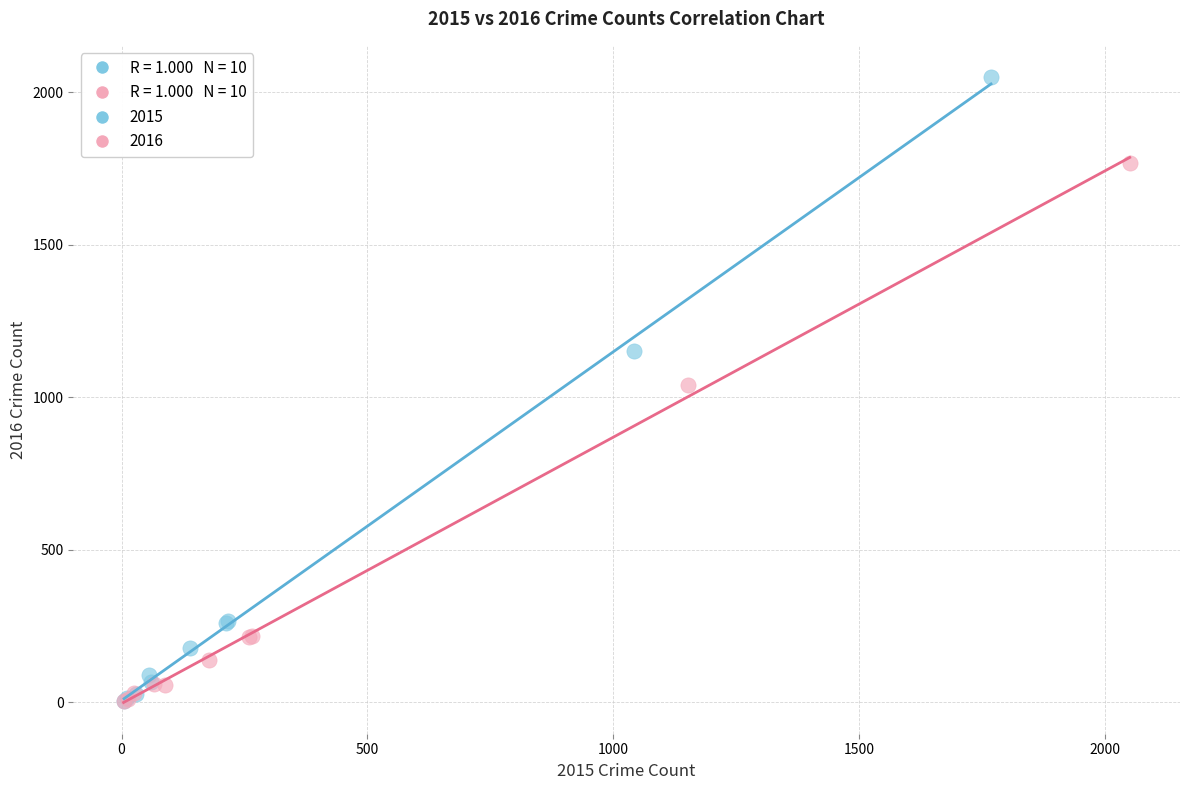

Which series reaches the maximum Y coordinate?

2015